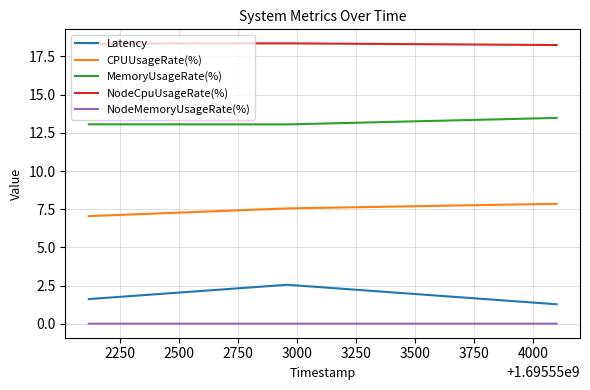

How many NodeCpuUsageRate(%) values are between 18 and 19?

3